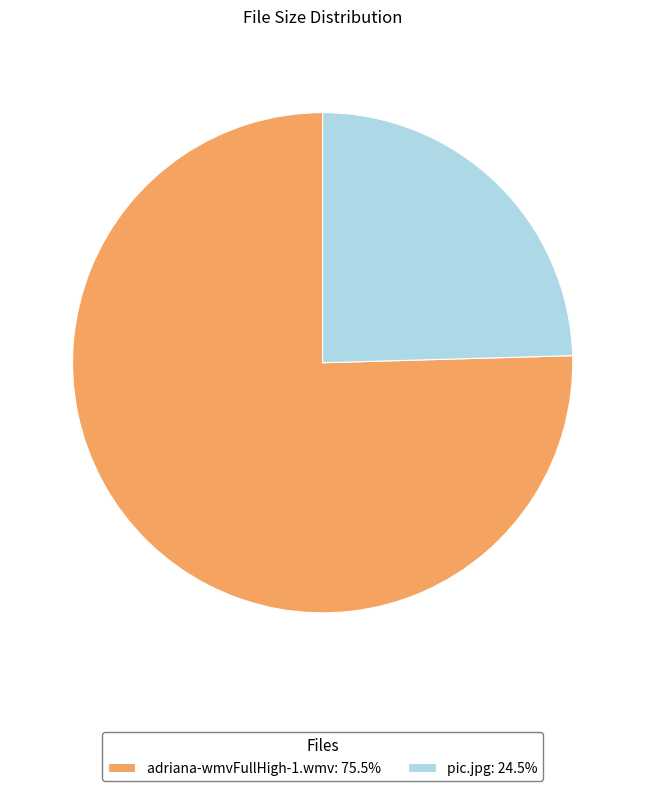

Do pic.jpg: 24.5% and adriana-wmvFullHigh-1.wmv: 75.5% together represent more than half of the pie?

Yes